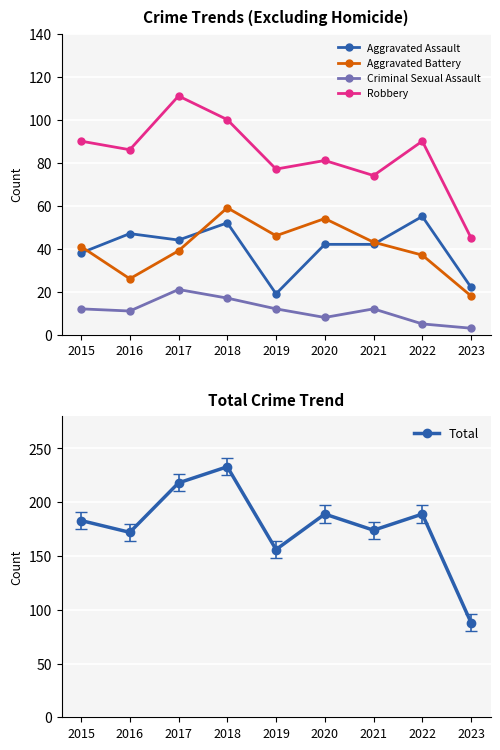

Which has a higher value, 2020 or 2023?

2020